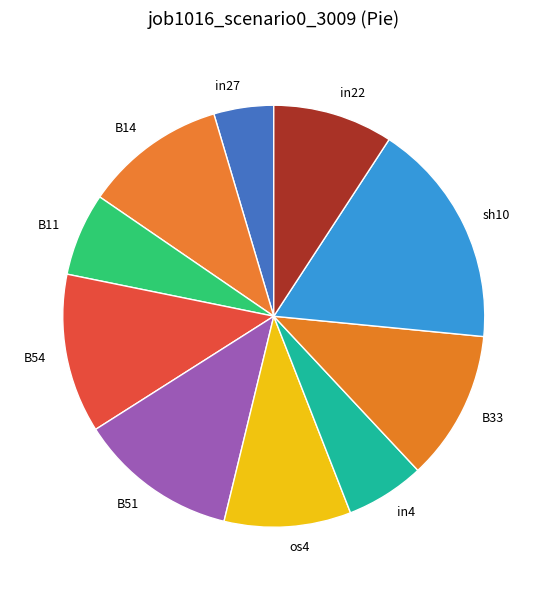

The B33 slice represents 11% of the pie. True or false?

True